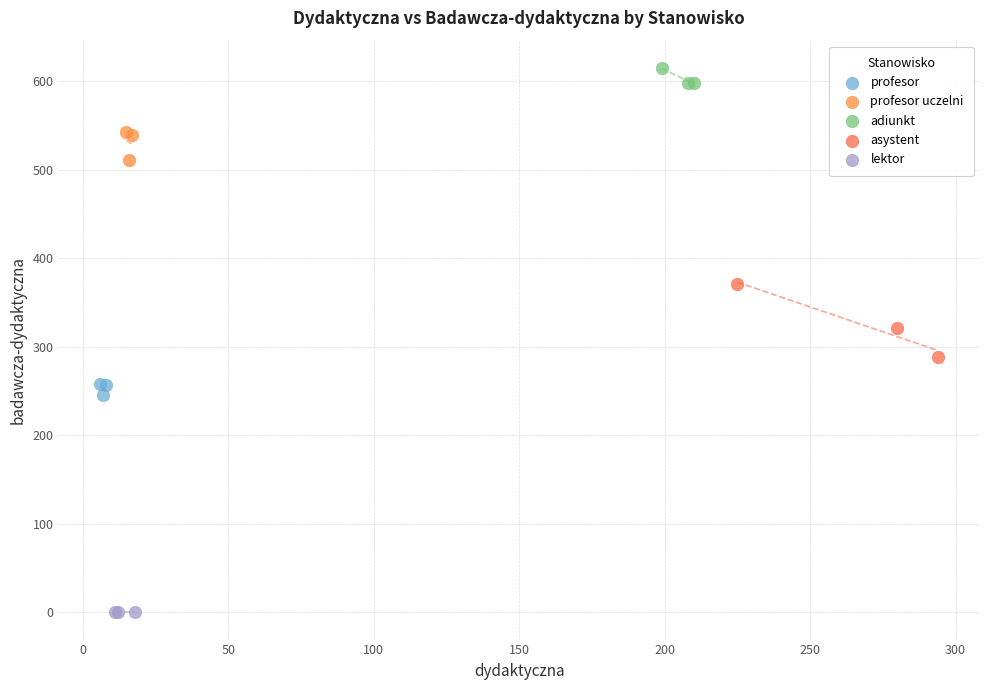

Which series reaches the minimum Y coordinate?

lektor